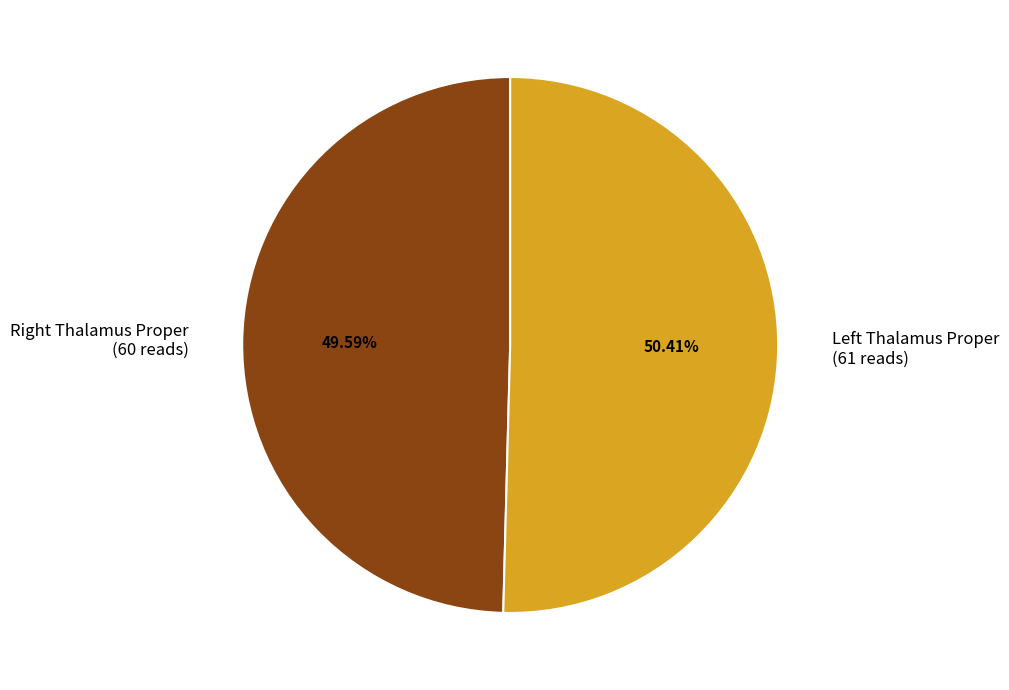

Does any single category account for the majority?

Yes